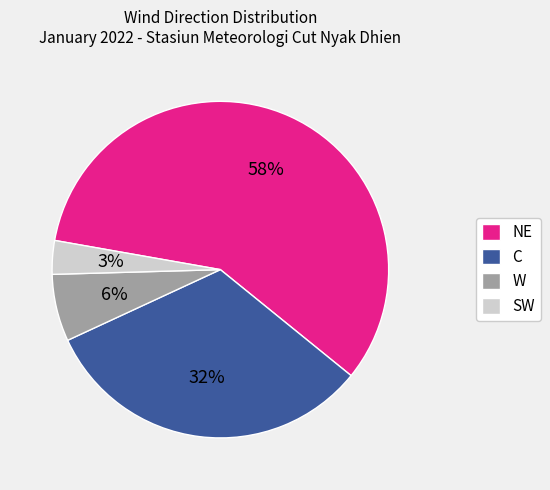

Count the number of slices in the pie.

4